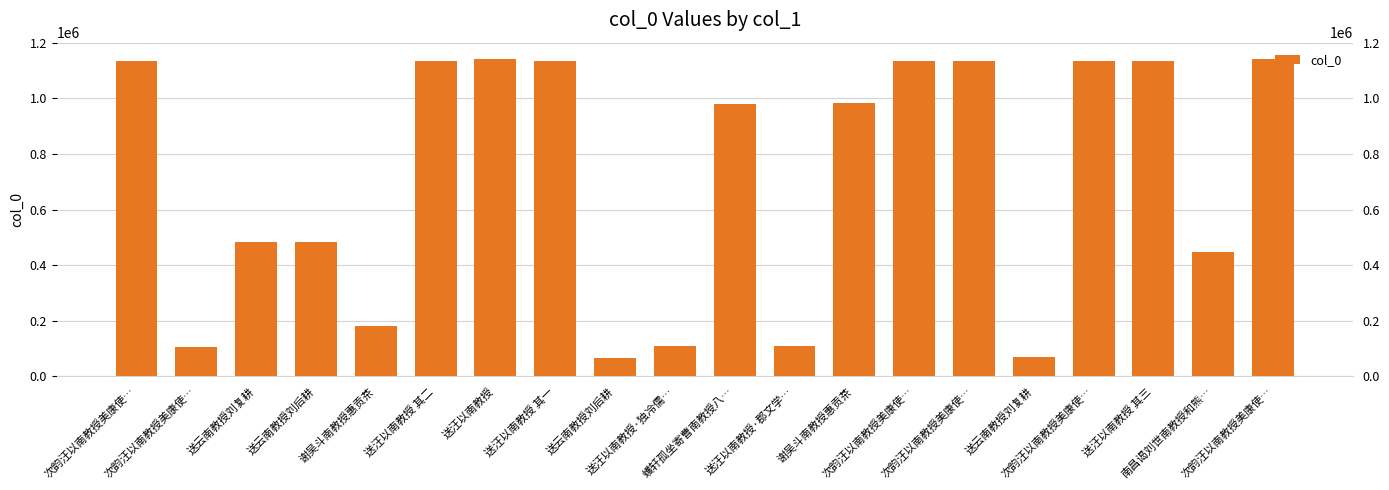

Reading right to left, transcribe all the data shown in this chart.

次韵汪以南教授美康使…=1143841	南昌谒刘世南教授和熊…=448820	送汪以南教授 其三=1135301	次韵汪以南教授美康使…=1134843	送云南教授刘复耕=67280	次韵汪以南教授美康使…=1134840	次韵汪以南教授美康使…=1134841	谢吴斗南教授惠贡茶=983917	送汪以南教授·郡文学…=108203	蠖轩孤坐寄曹南教授八…=979347	送汪以南教授·独冷儒…=108202	送云南教授刘后耕=66596	送汪以南教授 其一=1135302	送汪以南教授=1143858	送汪以南教授 其二=1136268	谢吴斗南教授惠贡茶=179227	送云南教授刘后耕=483058	送云南教授刘复耕=483204	次韵汪以南教授美康使…=106537	次韵汪以南教授美康使…=1134842